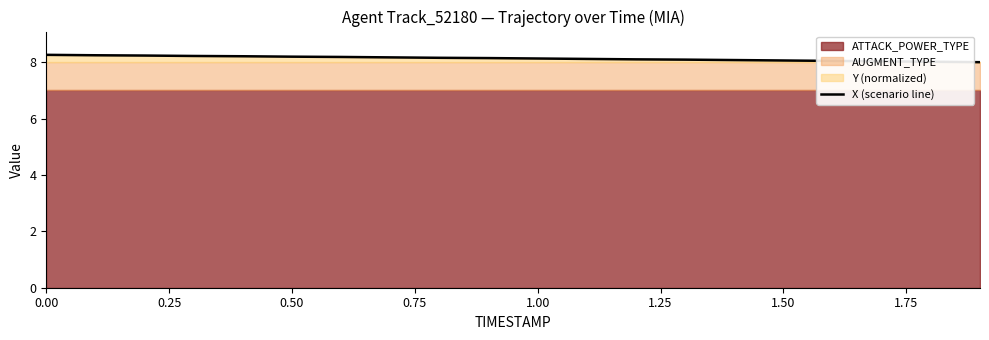

What is the value of the 4th point from the left?

8.2